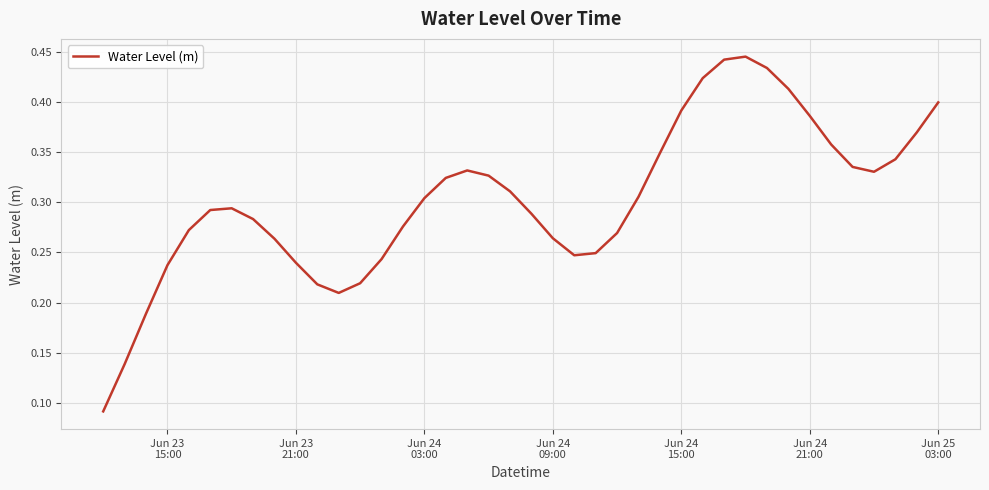

Reading left to right, what are all the values shown in this chart?

0.1	0.1	0.2	0.2	0.3	0.3	0.3	0.3	0.3	0.2	0.2	0.2	0.2	0.2	0.3	0.3	0.3	0.3	0.3	0.3	0.3	0.3	0.2	0.2	0.3	0.3	0.3	0.4	0.4	0.4	0.4	0.4	0.4	0.4	0.4	0.3	0.3	0.3	0.4	0.4